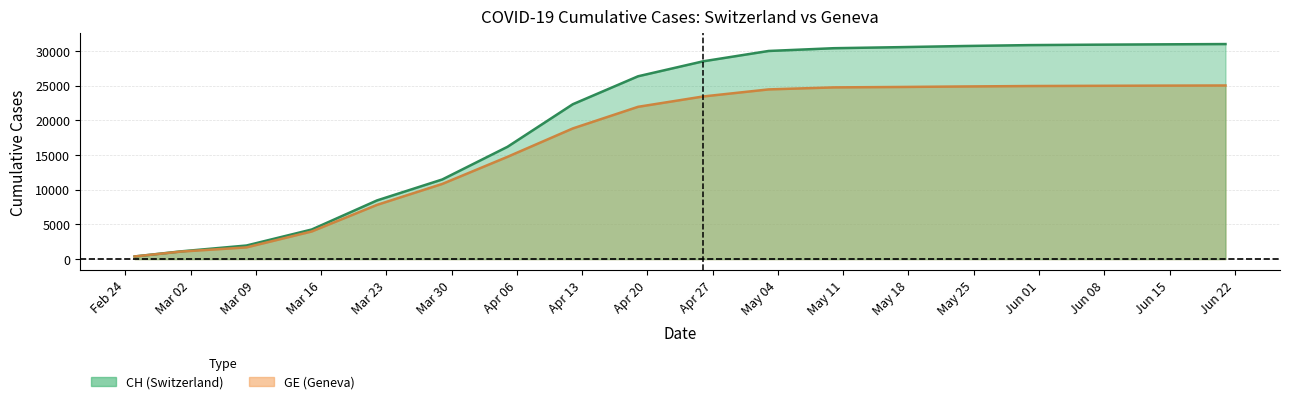

What is the difference between the highest and lowest values at 2020-06-21?

5968